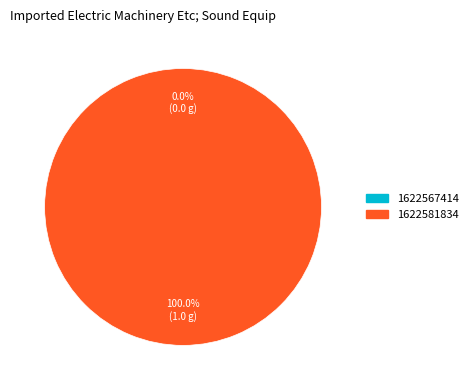

Between 1622567414 and 1622581834, which is larger?

1622581834